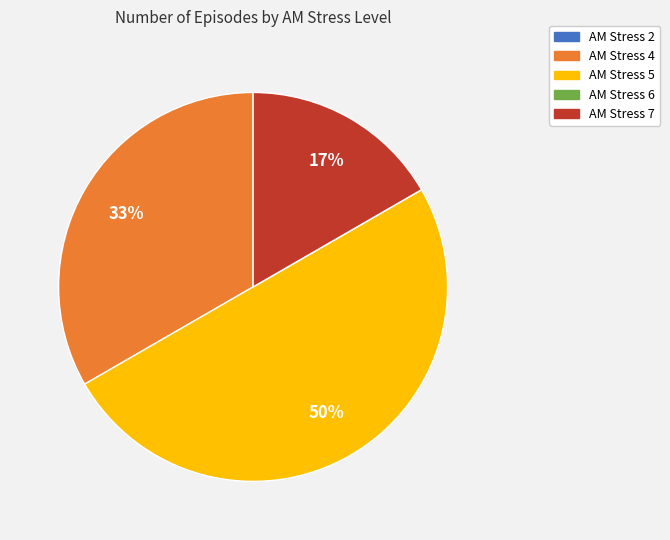

Is the sum of AM Stress 5 and AM Stress 4 greater than half?

Yes